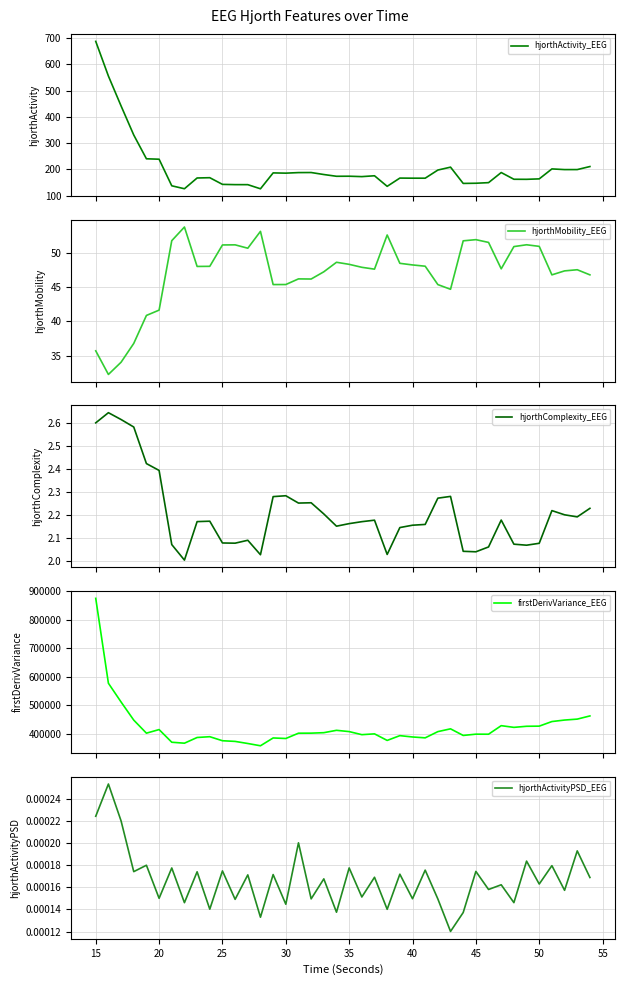

True or false: hjorthActivityPSD_EEG and hjorthActivity_EEG intersect in this chart.

False